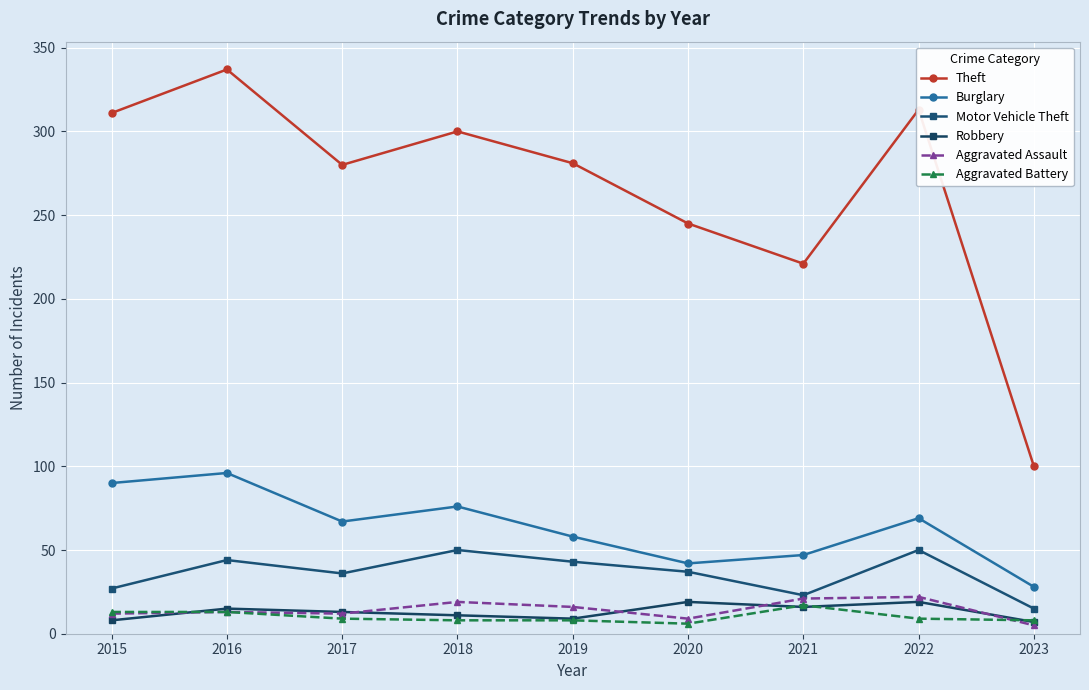

True or false: Motor Vehicle Theft and Robbery cross at least once.

False